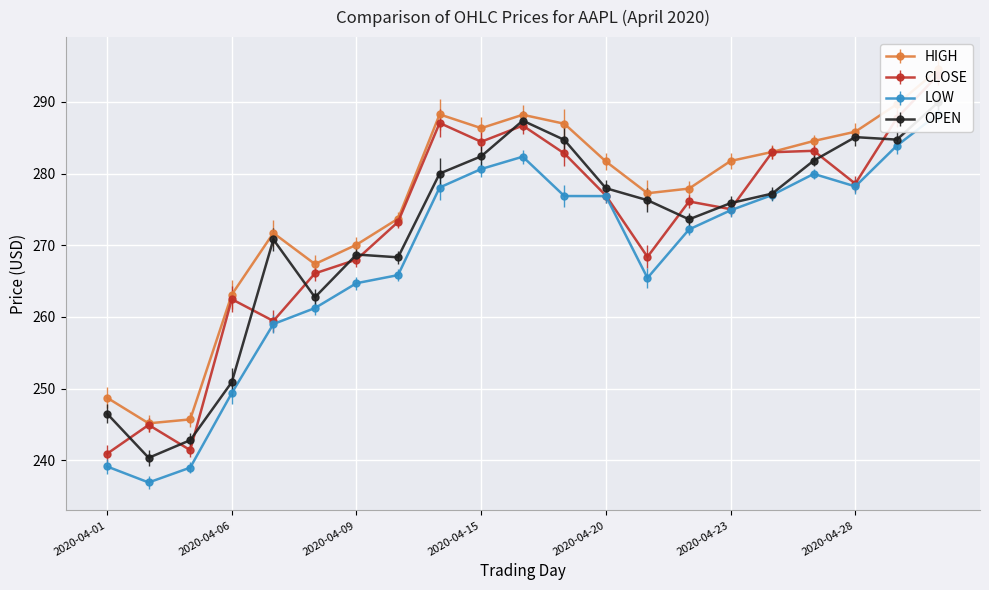

How many data points does each series have?

21